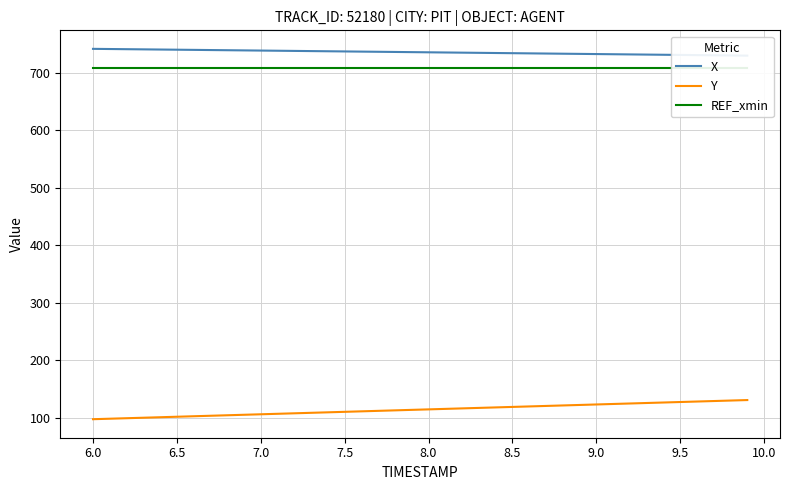

What is the highest value of the Y series?

130.8